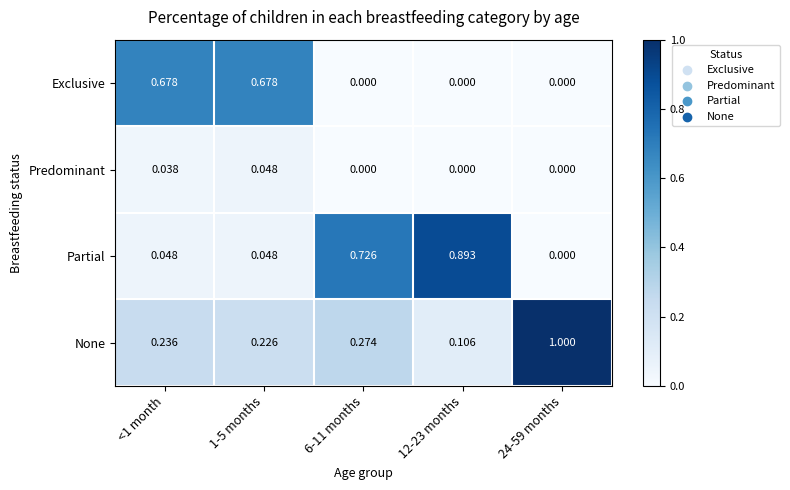

Is the value of None at 1-5 months greater than the value of Exclusive at <1 month?

No